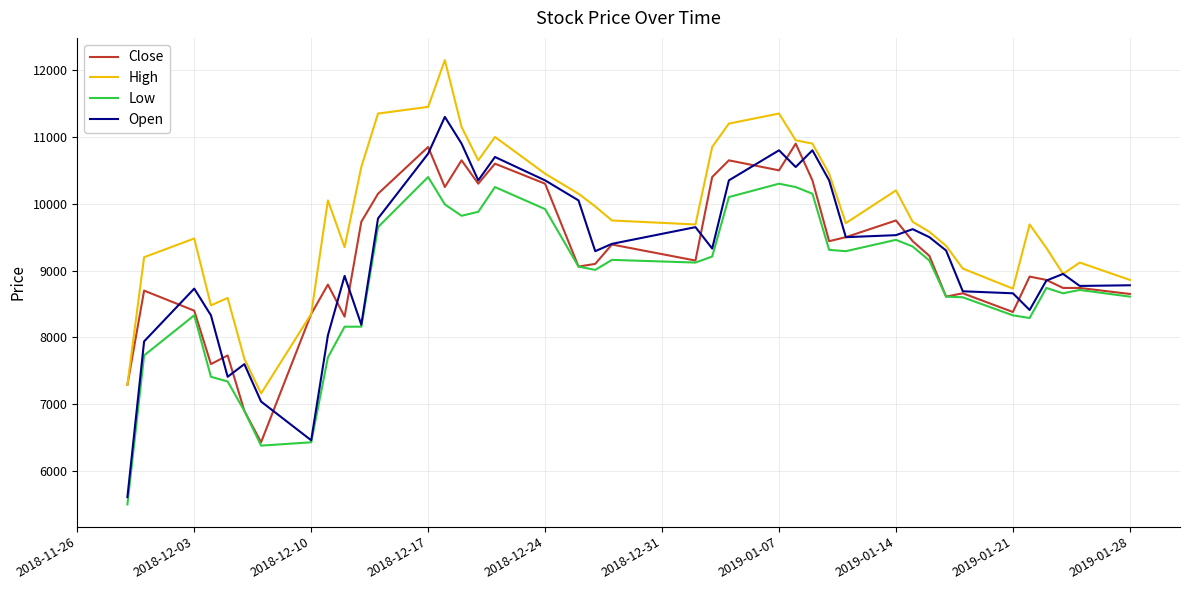

What is the sum of all Close values?

367730